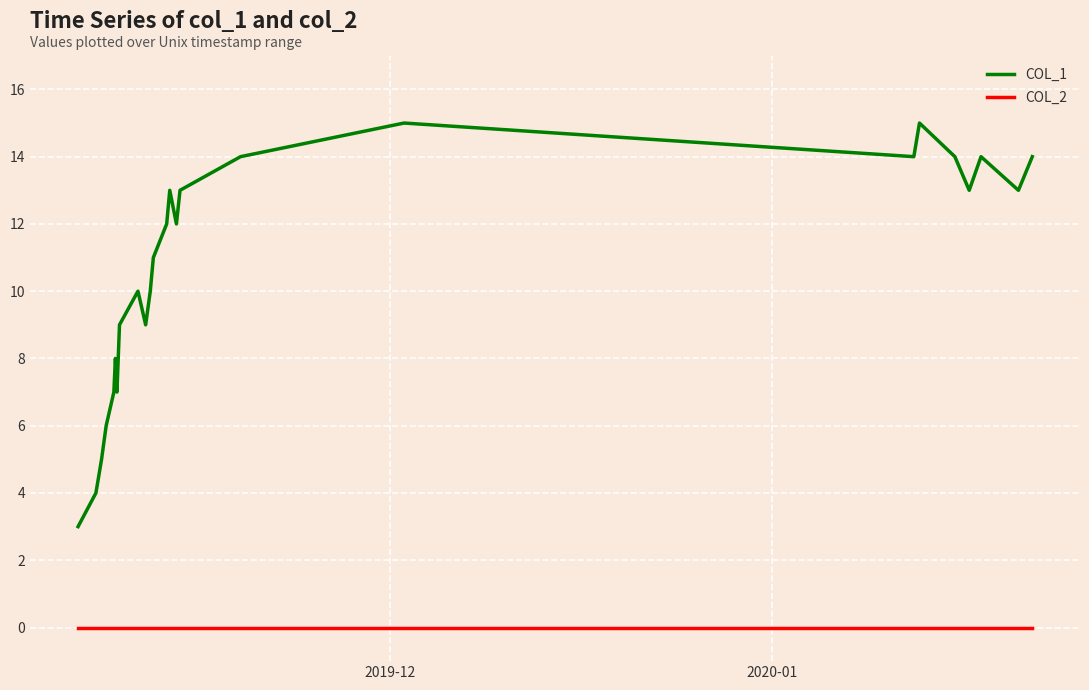

Which category has the lowest value across all series?

2019-12